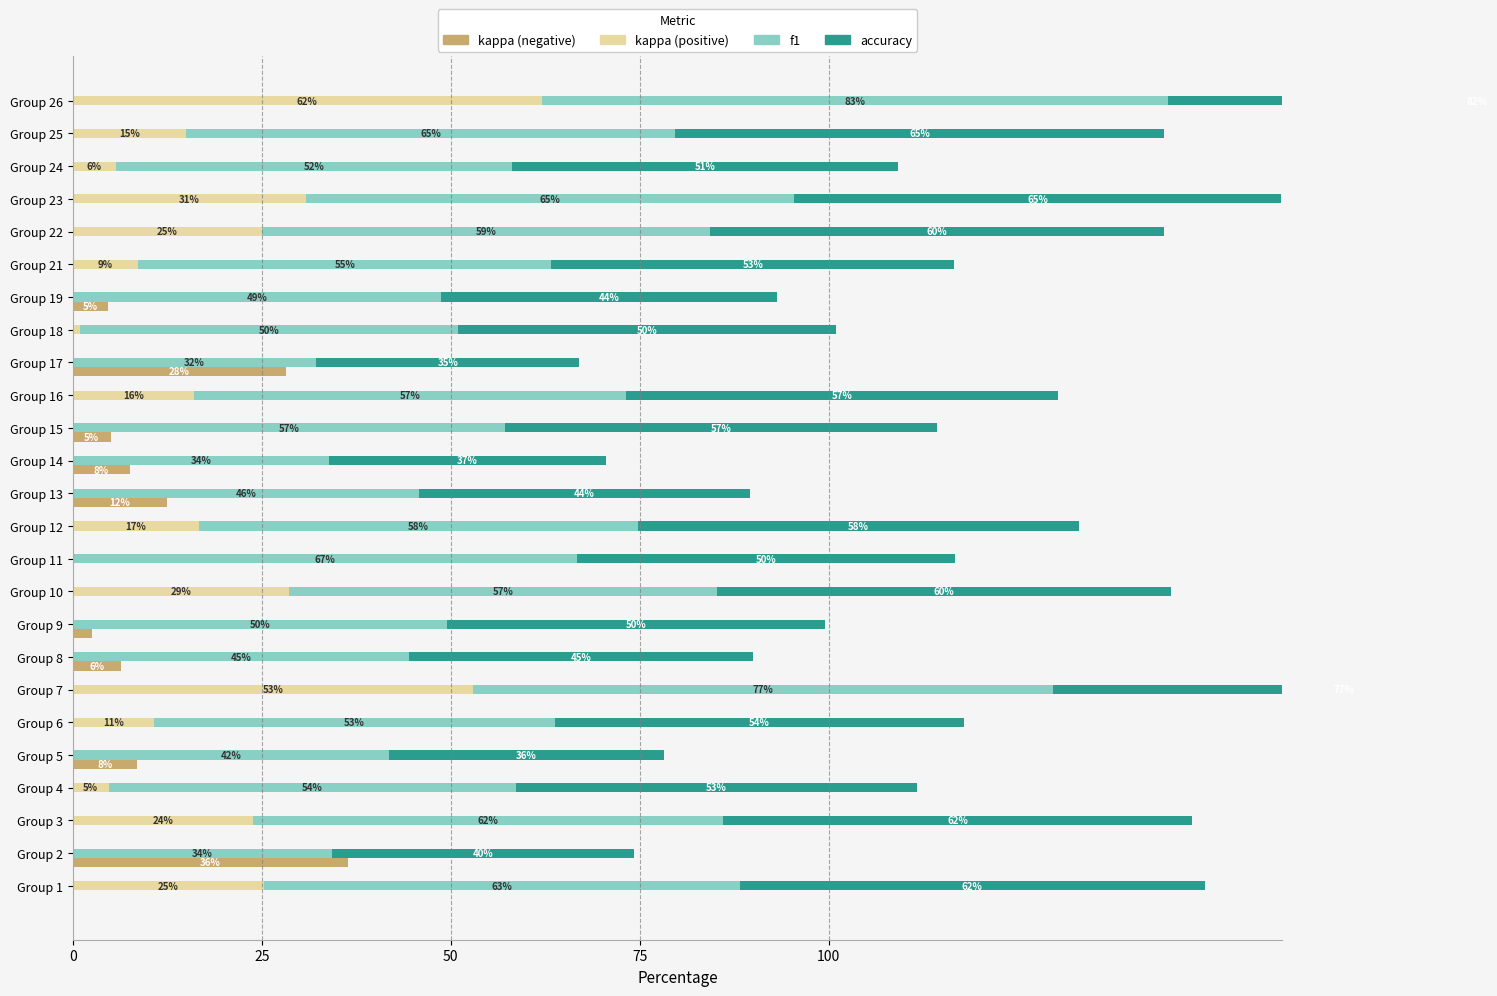

Reading left to right, extract all data points from this chart.

kappa (negative): 0.0	36.4	0.0	0.0	8.5	0.0	0.0	6.5	2.5	0.0	0.0	0.0	12.5	7.5	5.0	0.0	28.3	0.0	4.7	0.0	0.0	0.0	0.0	0.0	0.0
kappa (positive): 25.3	0.0	23.9	4.8	0.0	10.8	53.0	0.0	0.0	28.6	0.0	16.7	0.0	0.0	0.0	16.0	0.0	1.0	0.0	8.7	25.0	30.8	5.7	15.0	62.1
f1: 62.9	34.3	62.2	53.8	41.8	53.0	76.6	44.5	49.5	56.7	66.7	58.0	45.8	33.9	57.1	57.1	32.2	50.0	48.8	54.6	59.3	64.5	52.3	64.7	82.8
accuracy: 61.5	40.0	62.1	53.1	36.4	54.2	76.9	45.5	50.0	60.0	50.0	58.3	43.8	36.7	57.1	57.1	34.8	50.0	44.4	53.3	60.0	64.5	51.1	64.7	81.8